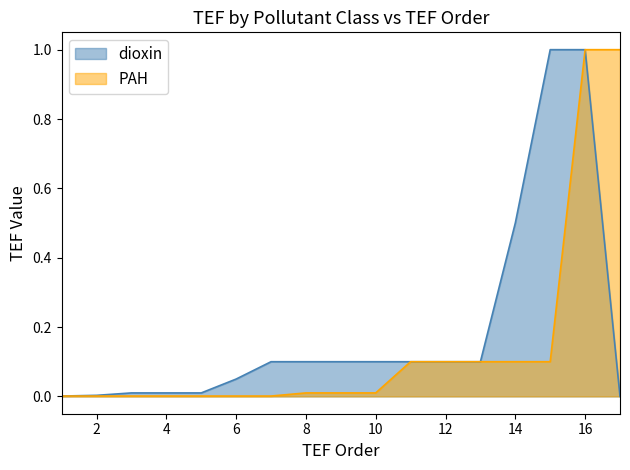

Rank the categories by PAH value from highest to lowest.

16, 17, 11, 12, 13, 14, 15, 8, 9, 10, 1, 2, 3, 4, 5, 6, 7